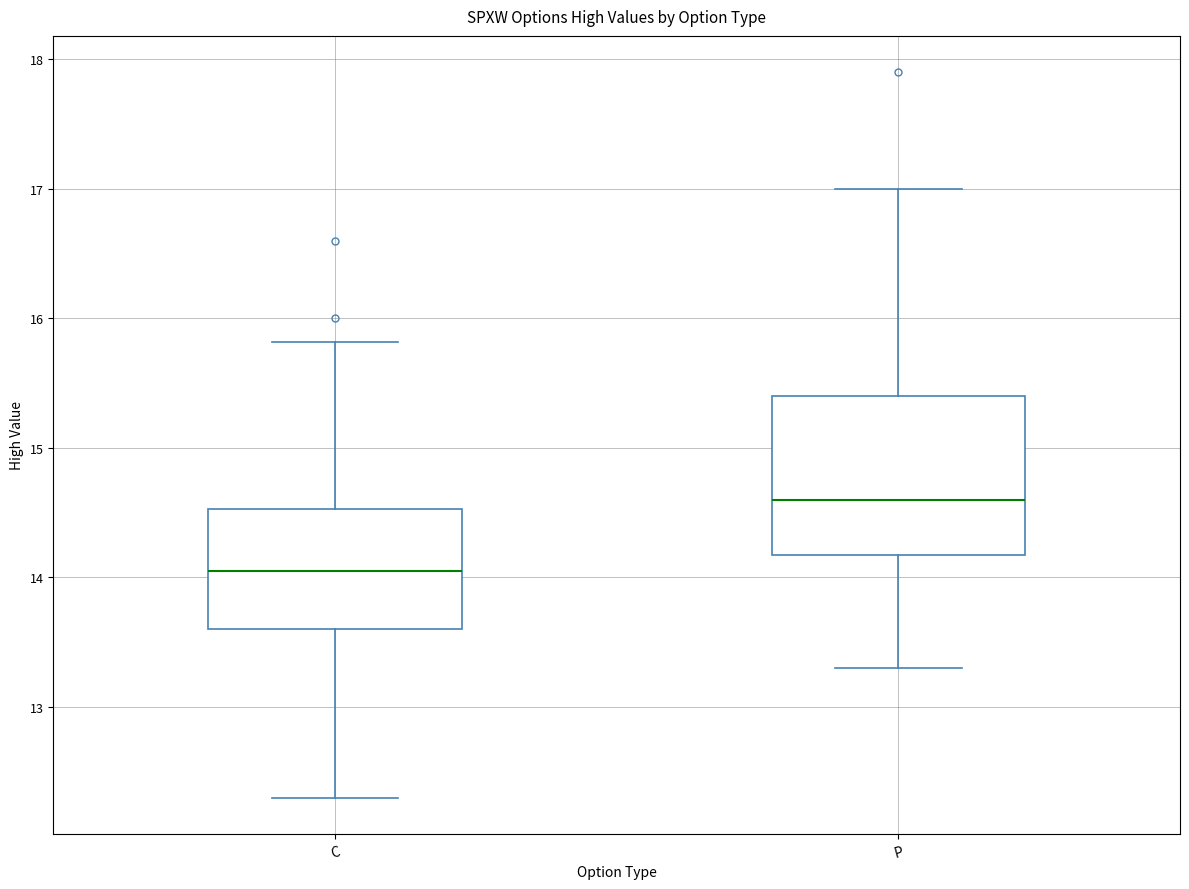

Comparing the boxes themselves (not the whiskers), which one is the tallest?

P